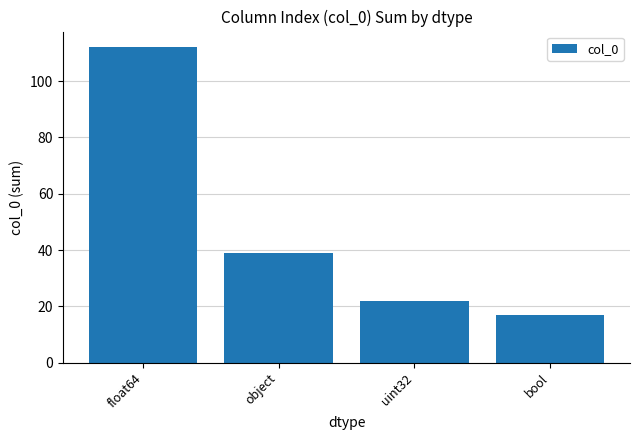

What is the label of the 4th bar from the right?

float64